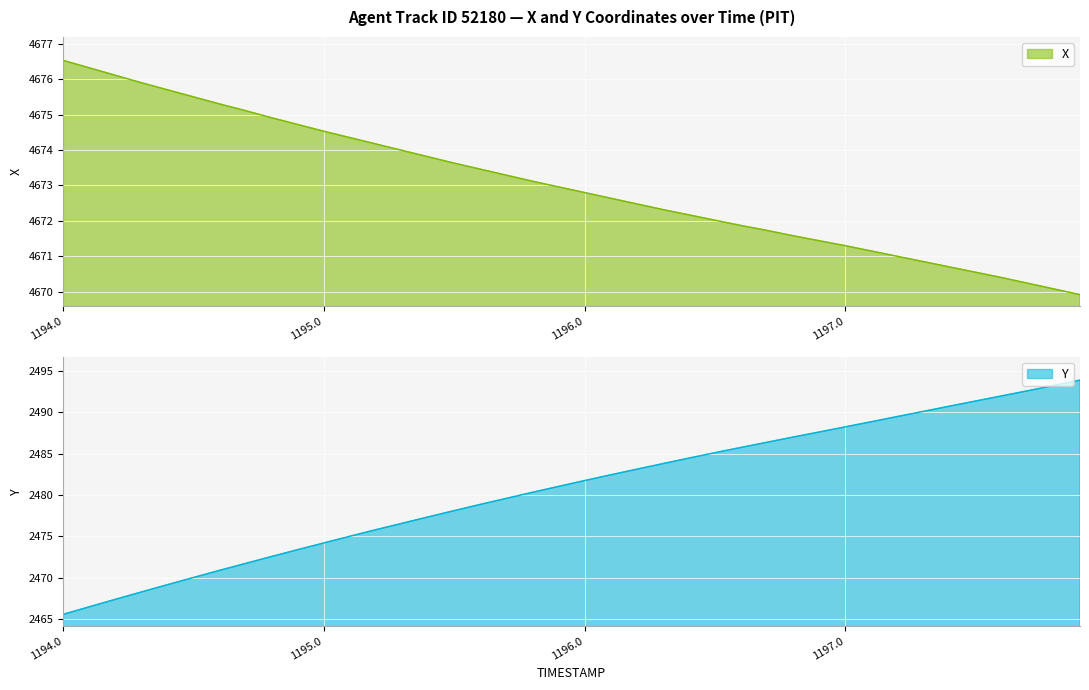

List the series in order of their peak value, highest first.

X, Y